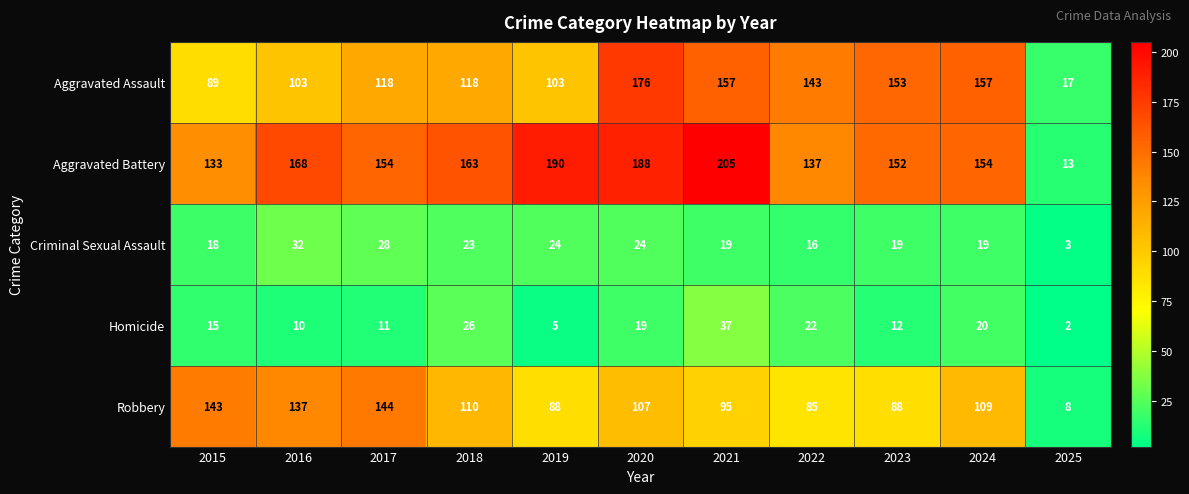

At which category is the sum across all series the highest?

2020